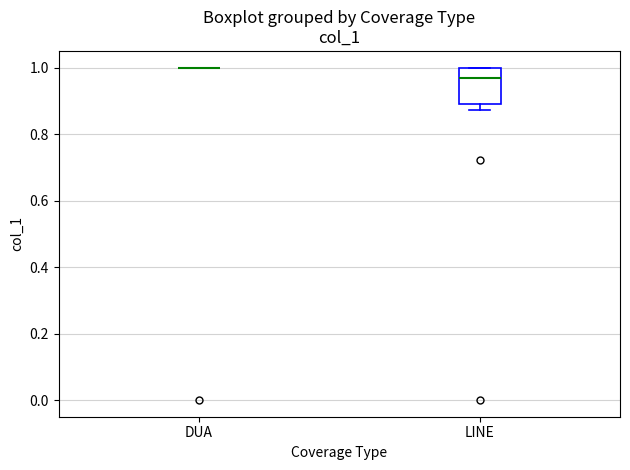

Reading left to right, transcribe this box plot: for each box, give where its median line is, the range the box spans, and where its two whiskers end, as read against the y-axis. The values are not printed on the chart, so give them approximately, as read against the axis.

DUA: box collapsed to a line at 1.00, whiskers 1.00 to 1.00
LINE: median 0.96, box 0.90 to 1.00, whiskers 0.88 to 1.00